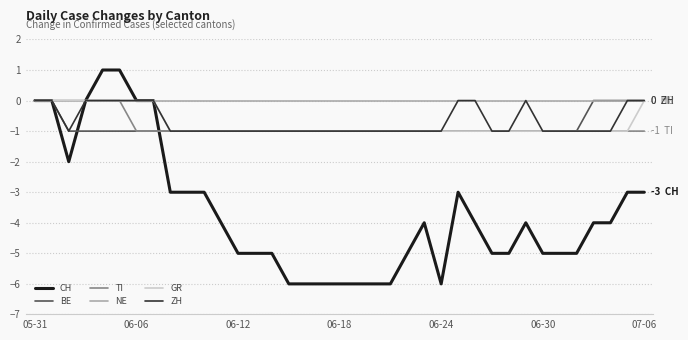

Which series has the largest total across all categories?

NE